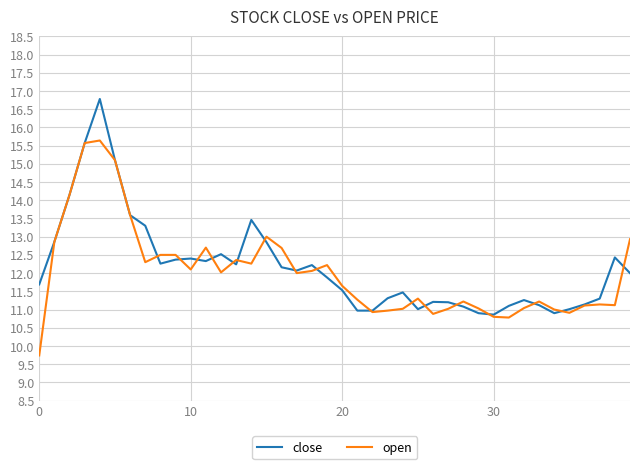

What is the minimum value shown in the chart?

9.7